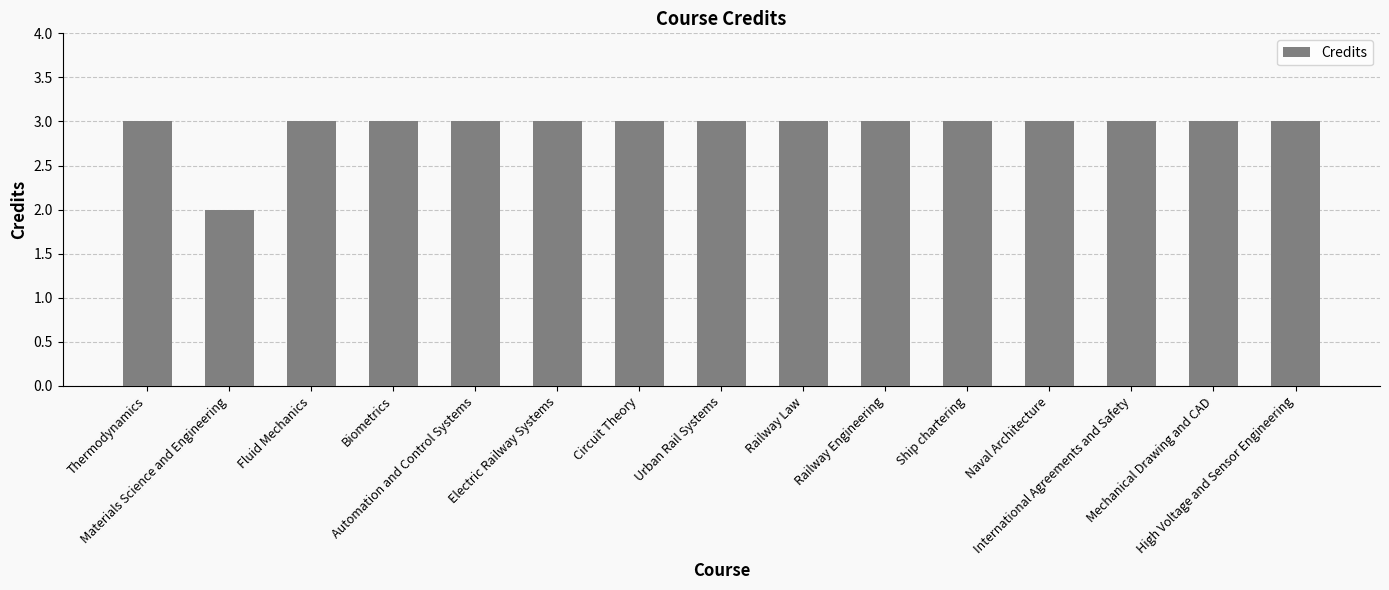

Count the number of categories in the chart.

15